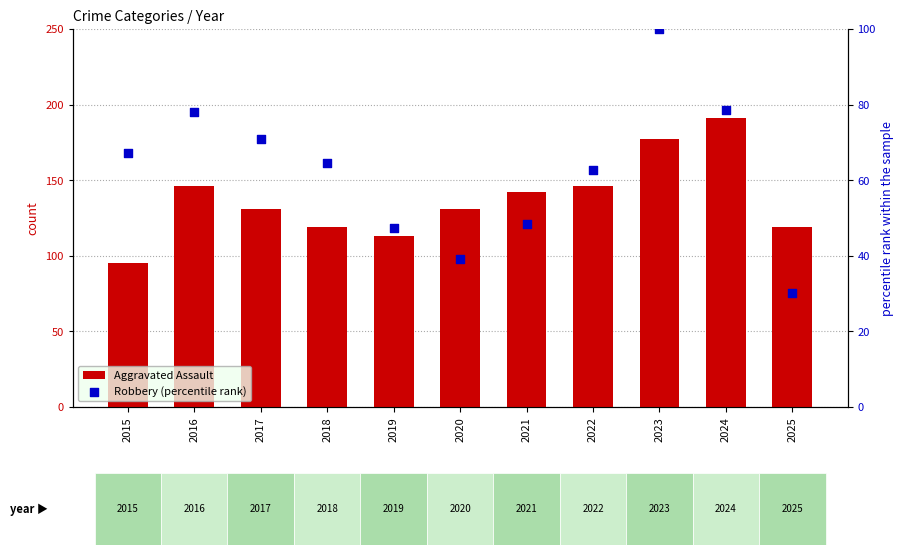

Which series has the widest spread of Y values?

Aggravated Assault